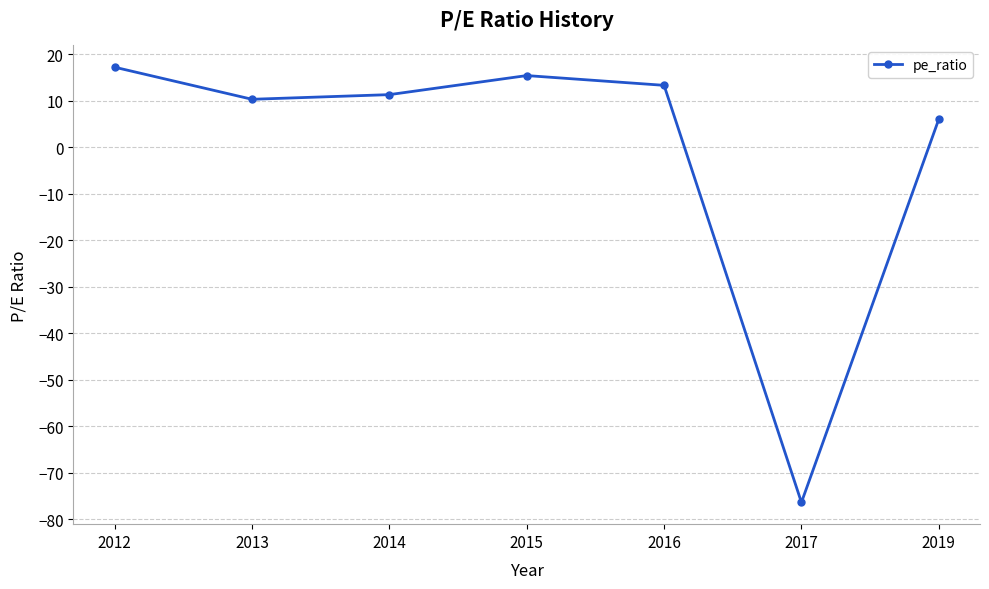

How many data points are above 11?

4